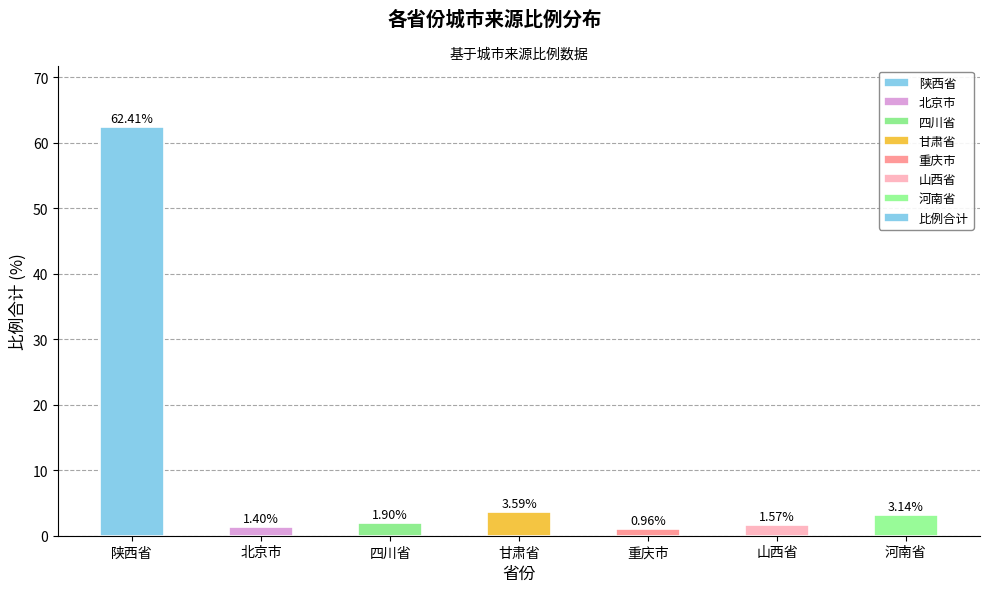

What is the difference between the values at 陕西省 and 山西省?

60.8